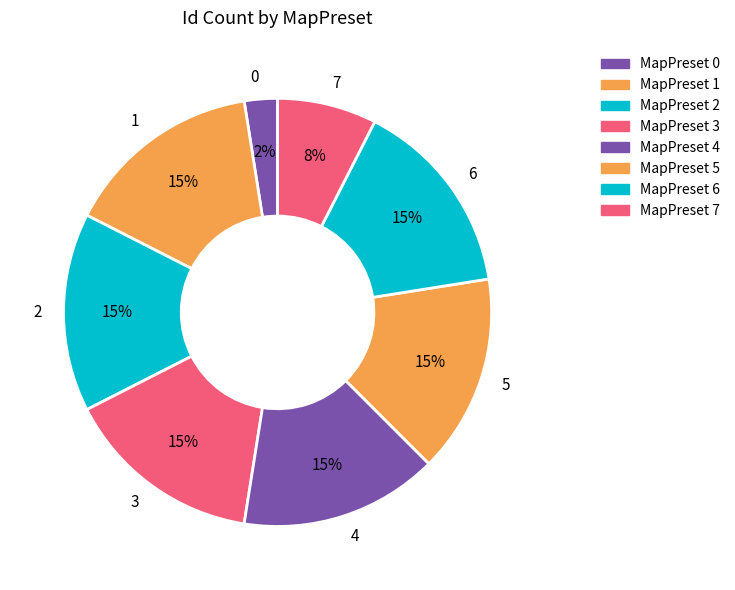

What percentage is the 5 slice, to the nearest percent?

15%